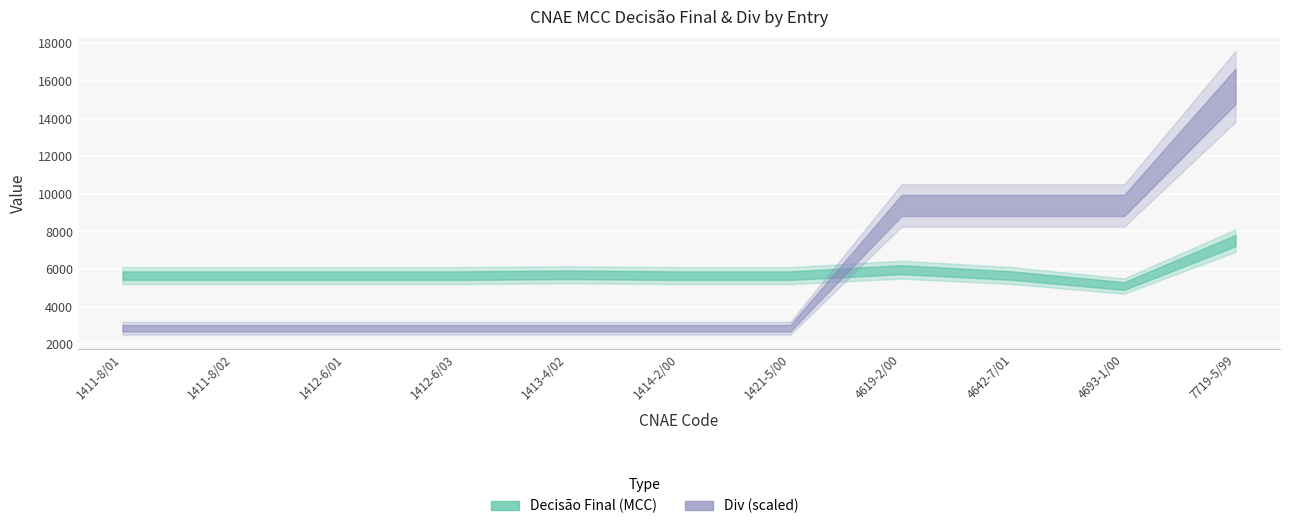

Is it true that Div equals 14 at 1411-8/01?

True